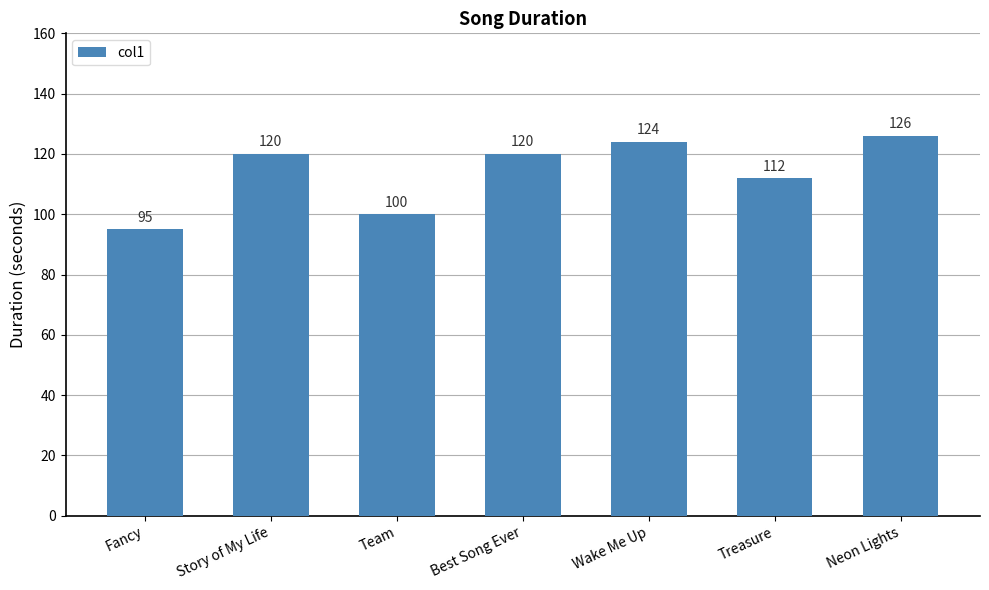

Reading right to left, extract all data points from this chart.

Neon Lights=126	Treasure=112	Wake Me Up=124	Best Song Ever=120	Team=100	Story of My Life=120	Fancy=95